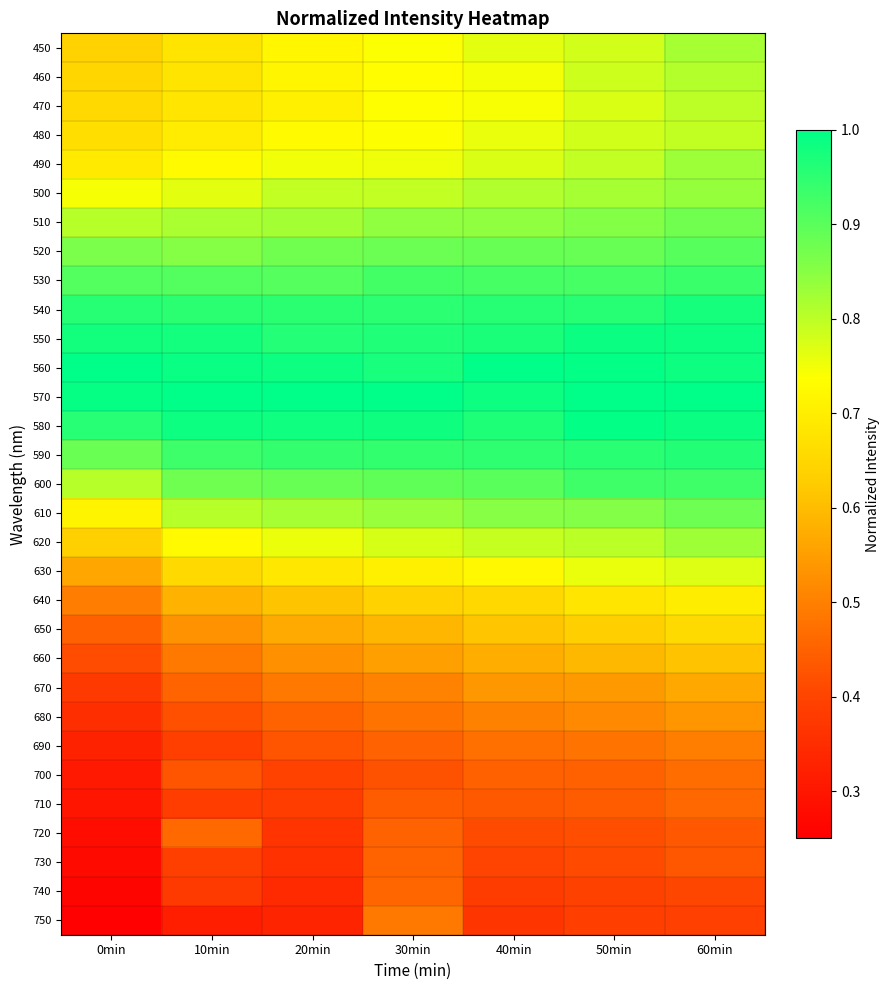

At 30min, list the series in order from smallest to largest.

700, 710, 690, 720, 730, 740, 680, 750, 670, 660, 650, 640, 630, 460, 470, 480, 450, 490, 620, 500, 610, 510, 520, 600, 530, 590, 540, 550, 560, 580, 570